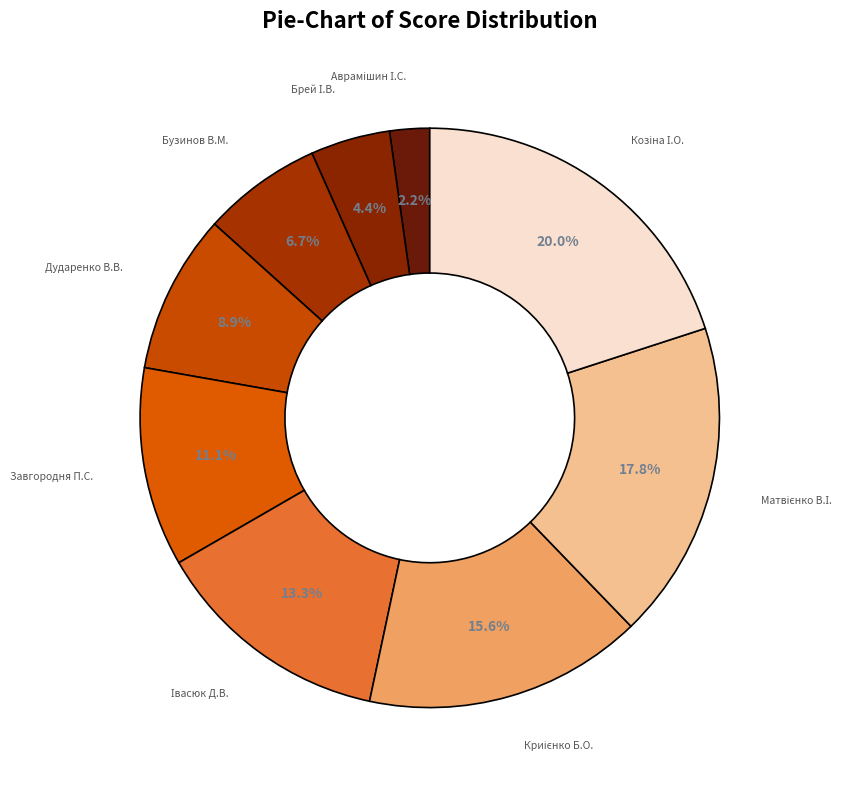

Does Завгородня П.С. represent more than half of the total?

No